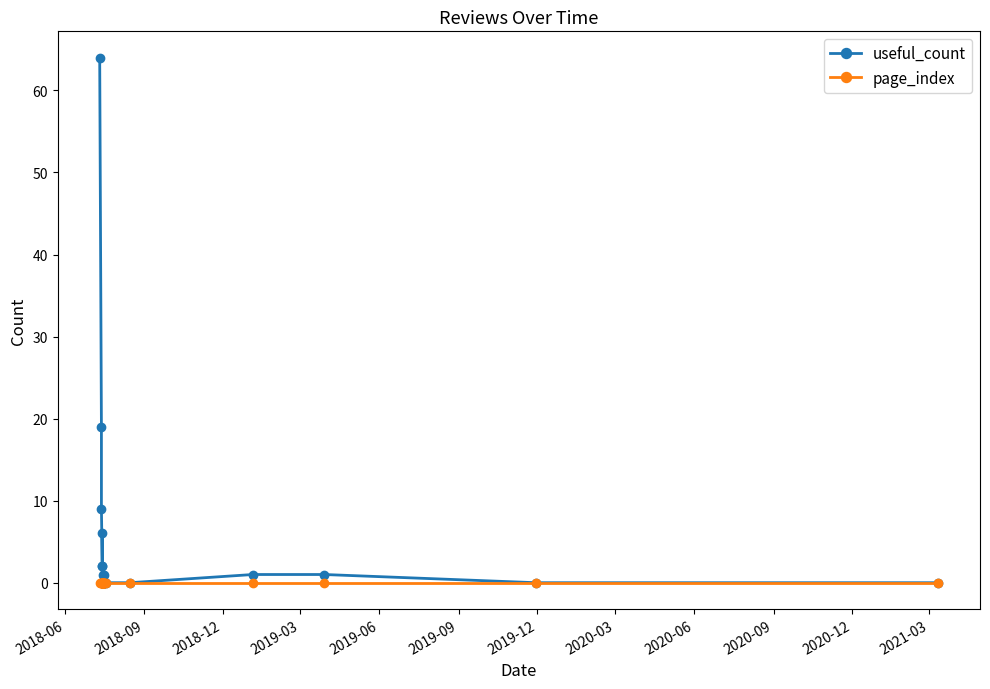

List the series in order of their overall mean, highest first.

useful_count, page_index